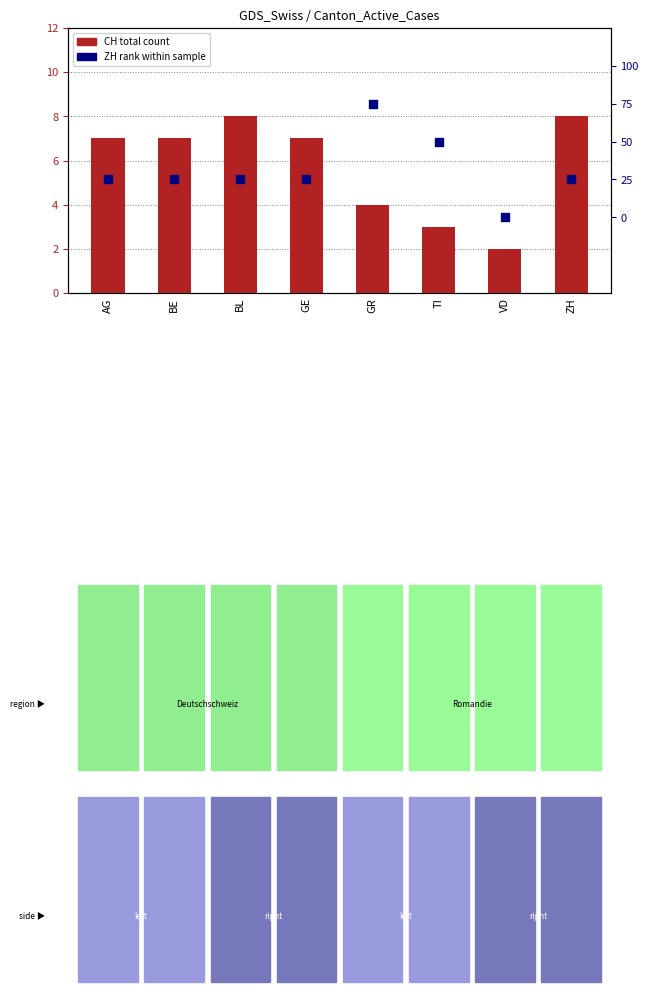

Which series has the largest total across all categories?

CH (total)